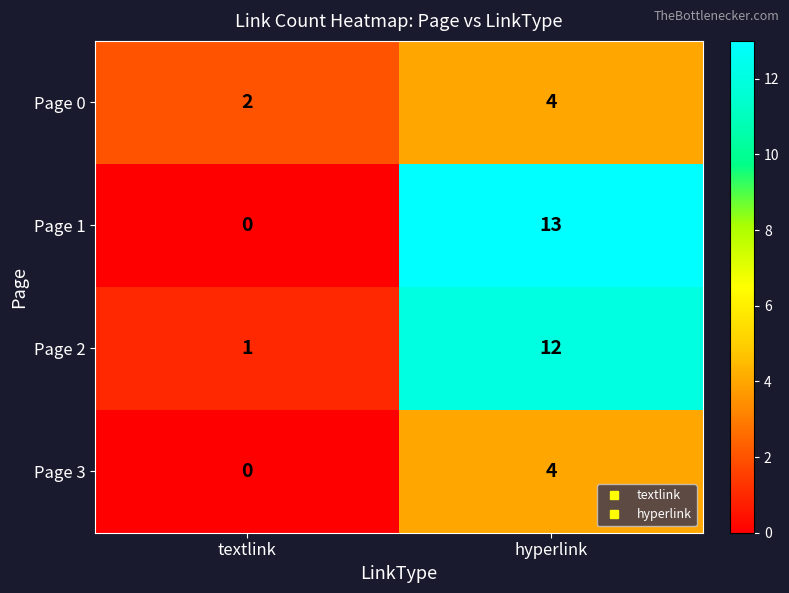

What is the total value across all series at textlink?

3